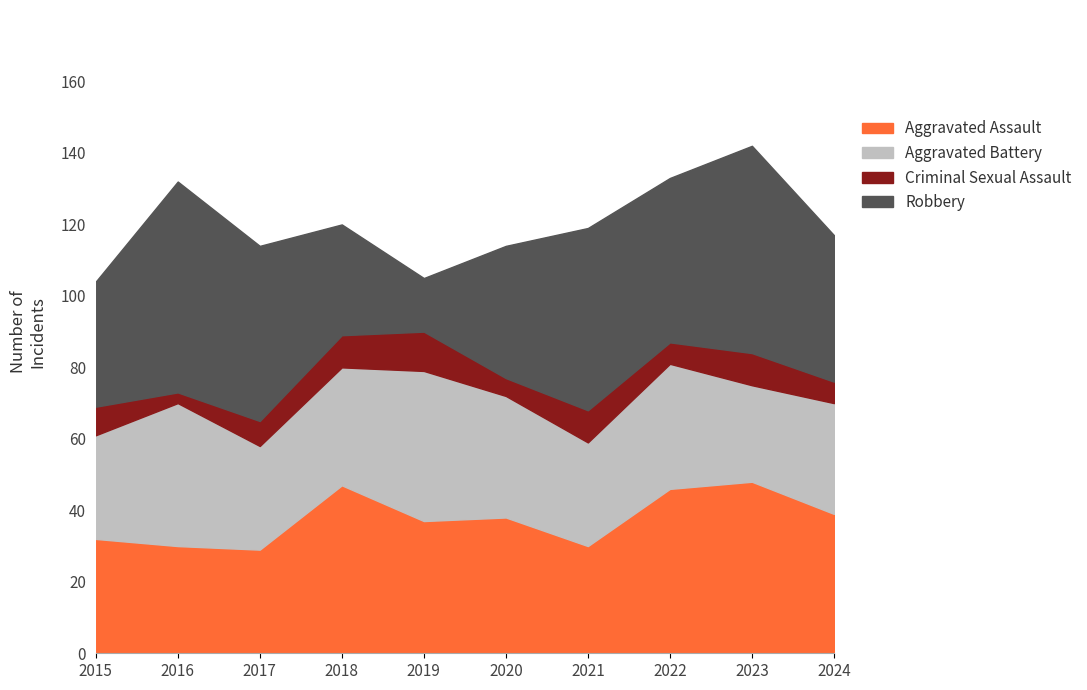

Which has a higher value, 2023 or 2018?

2023